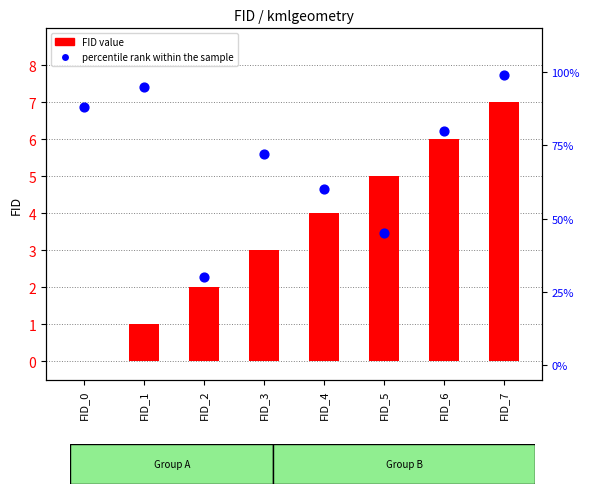

Which series has the largest Y range (max minus min)?

percentile rank within the sample